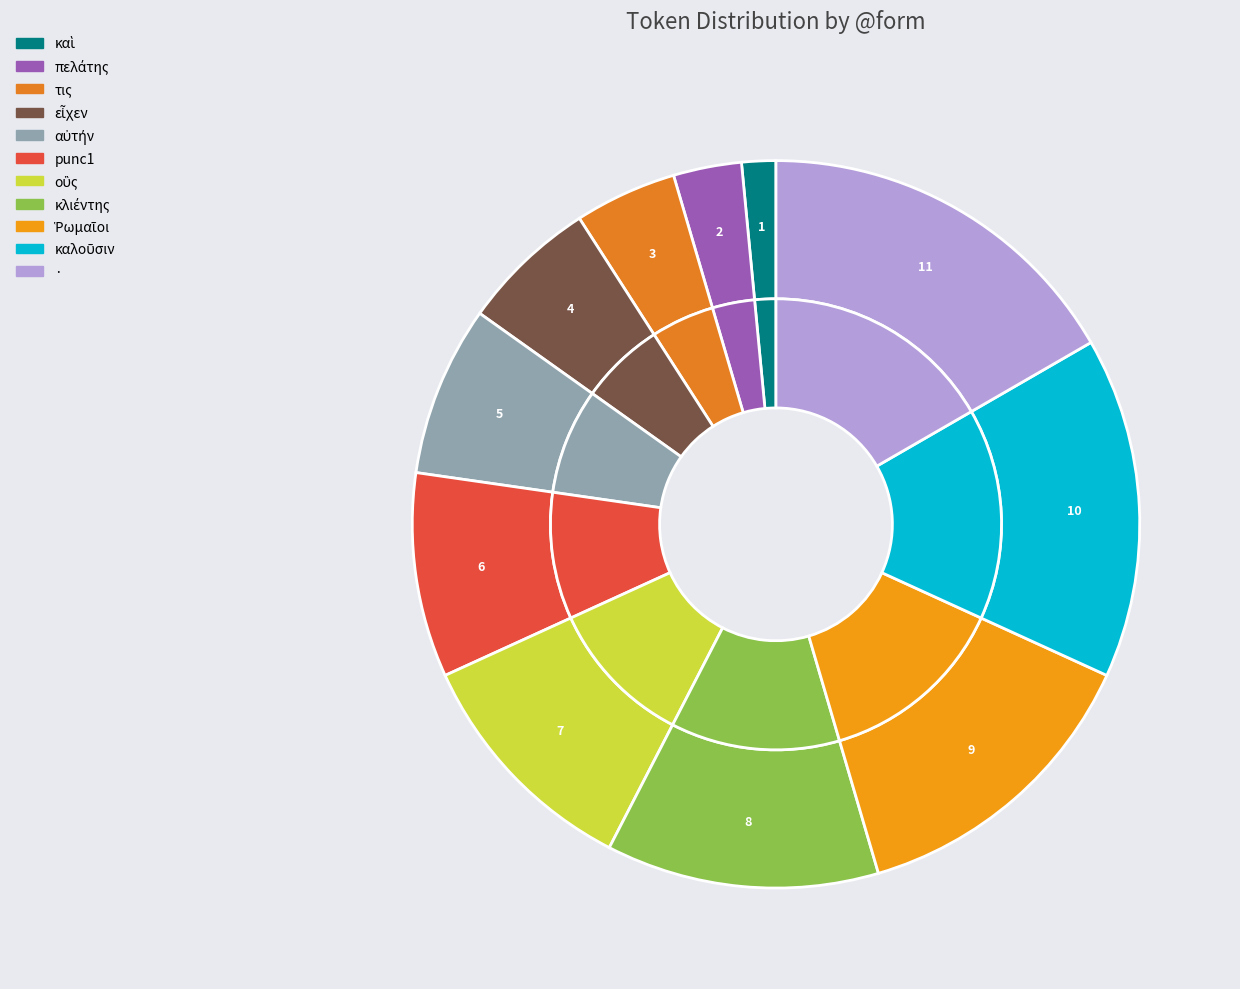

Does αὐτήν represent more than half of the total?

No